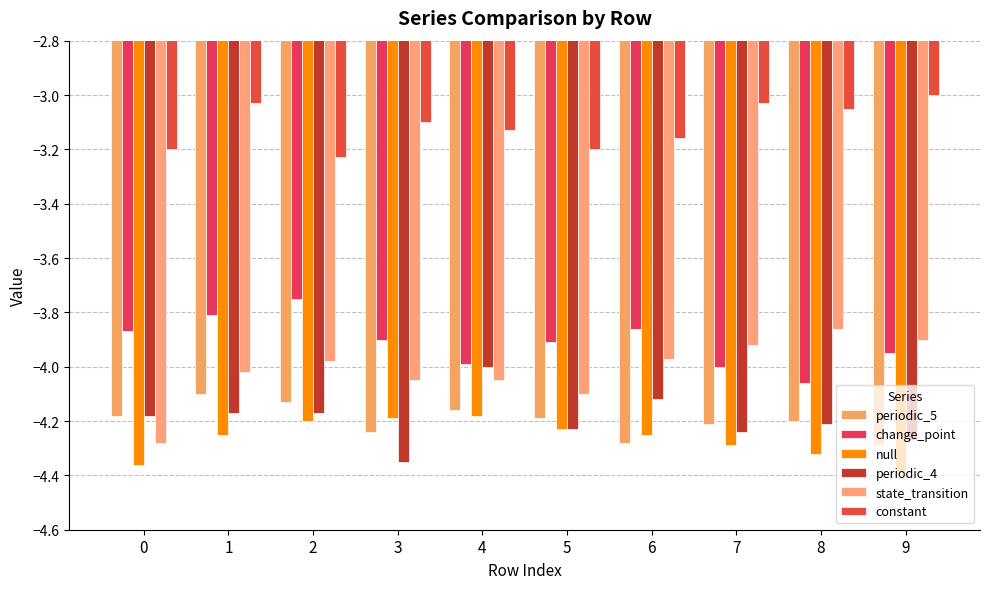

What is the difference between the second highest and minimum values in the change_point series?

0.2